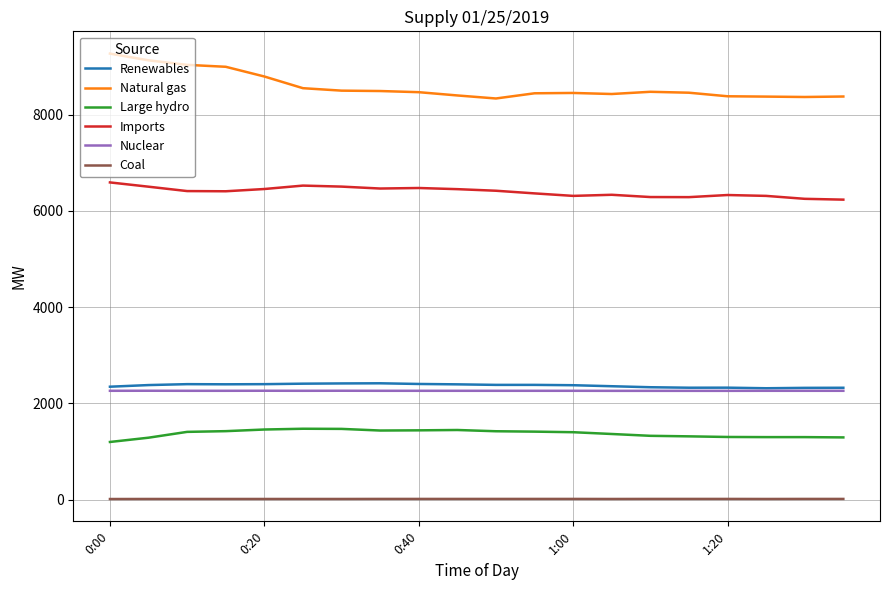

Which series has the widest spread of values?

Natural gas